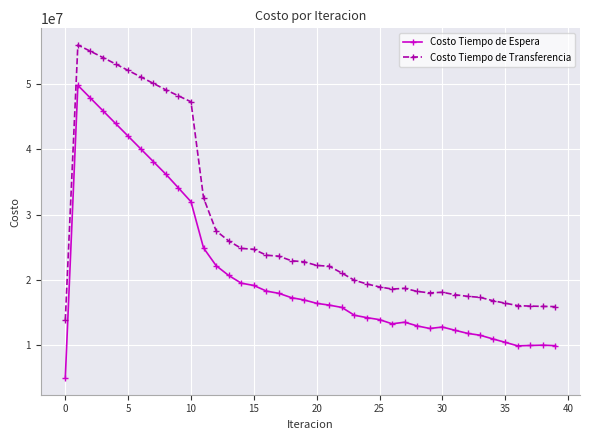

What is the minimum value for Costo Tiempo de Espera?

4976669.6